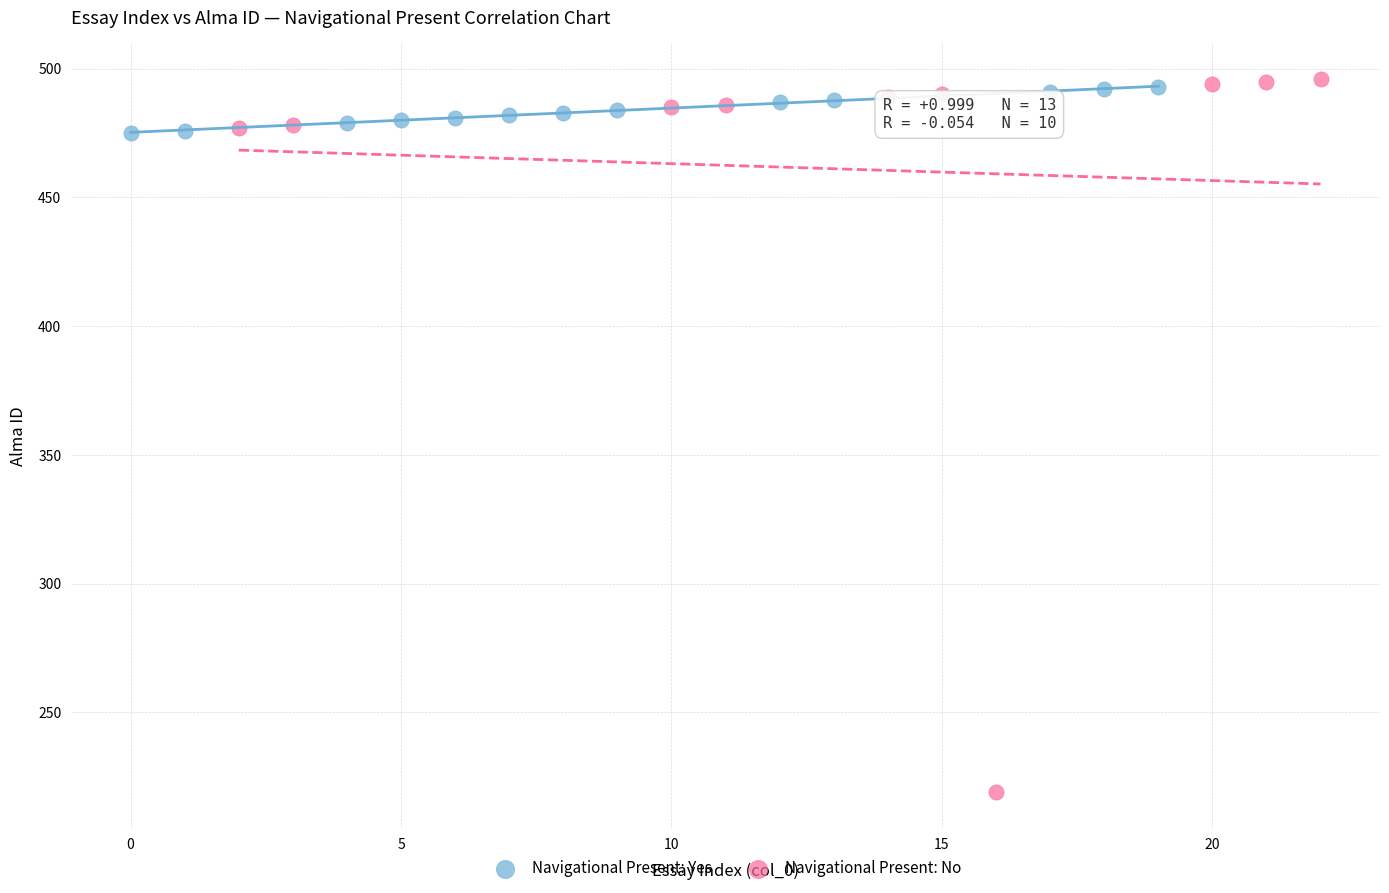

Which series reaches the minimum Y coordinate?

Navigational Present: No